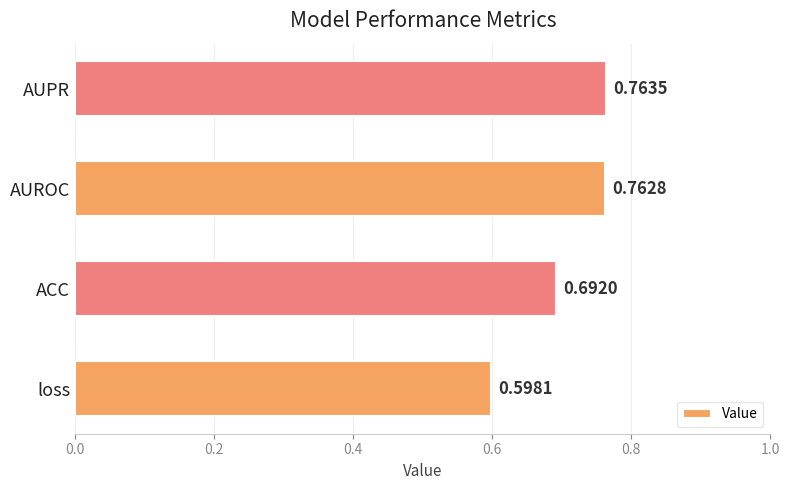

Rank the categories by value from lowest to highest.

loss, ACC, AUROC, AUPR